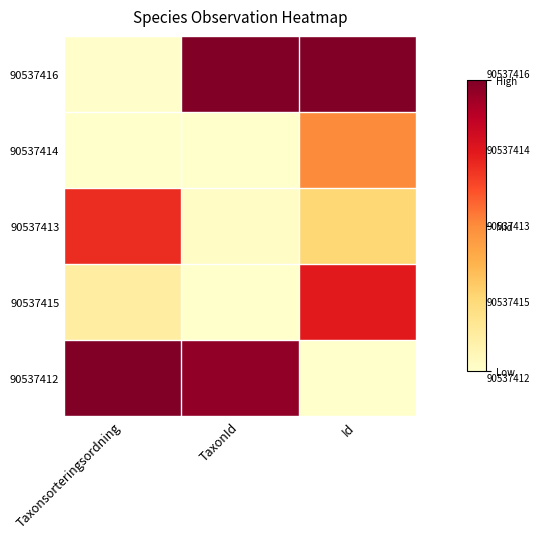

The value of 90537413 at Id is 0.2. True or false?

True